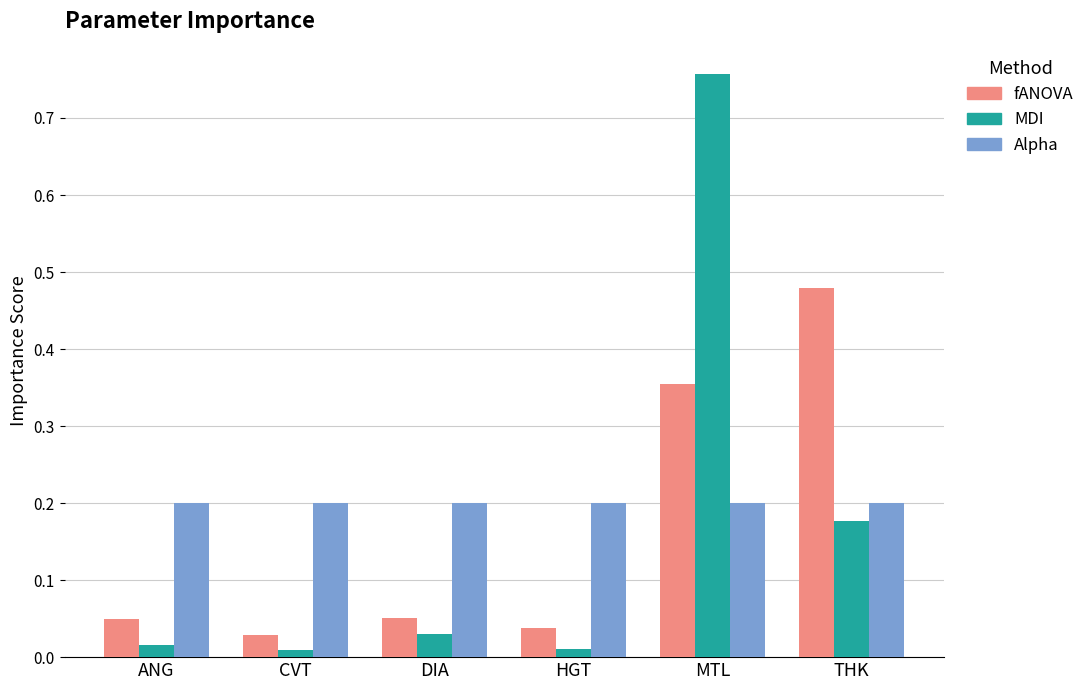

How many bars are there in each group?

3